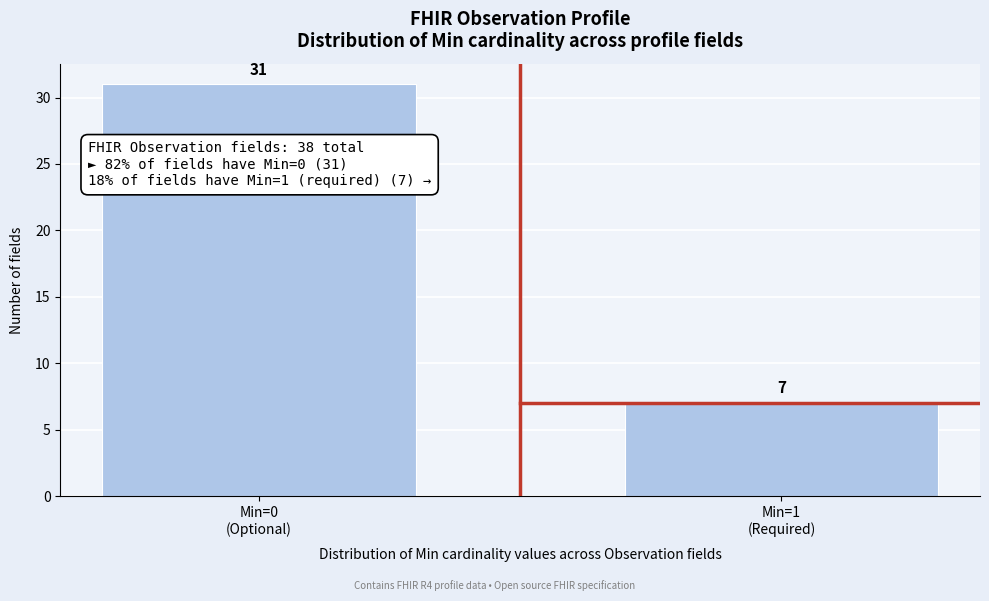

Reading left to right, list all the values displayed in this chart.

31	7